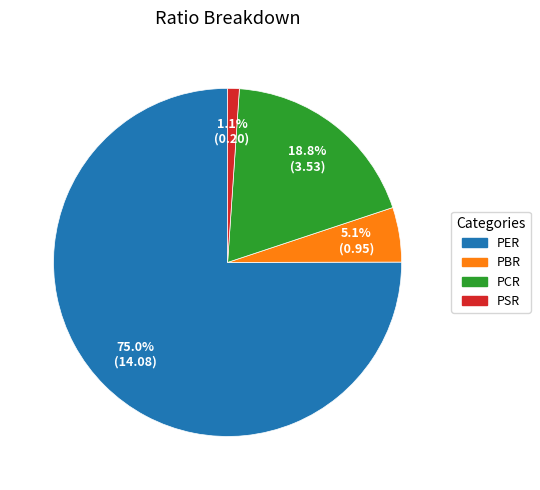

Rank the categories by value from highest to lowest.

PER, PCR, PBR, PSR